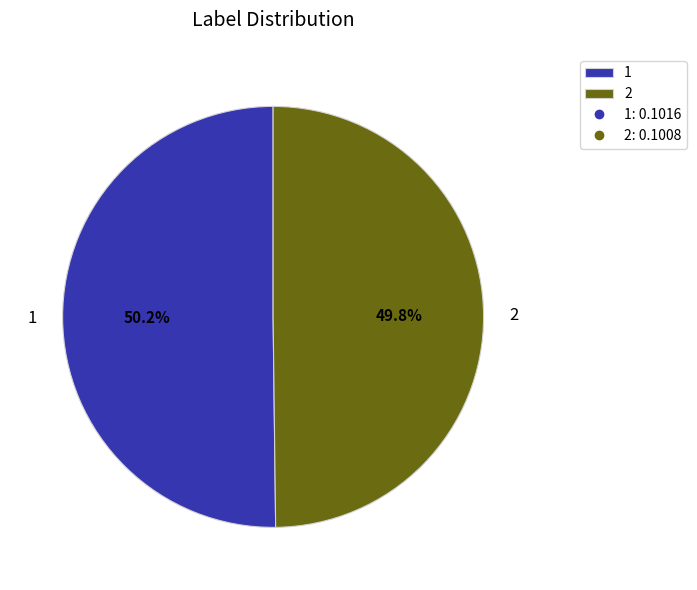

Does any single category account for the majority?

Yes